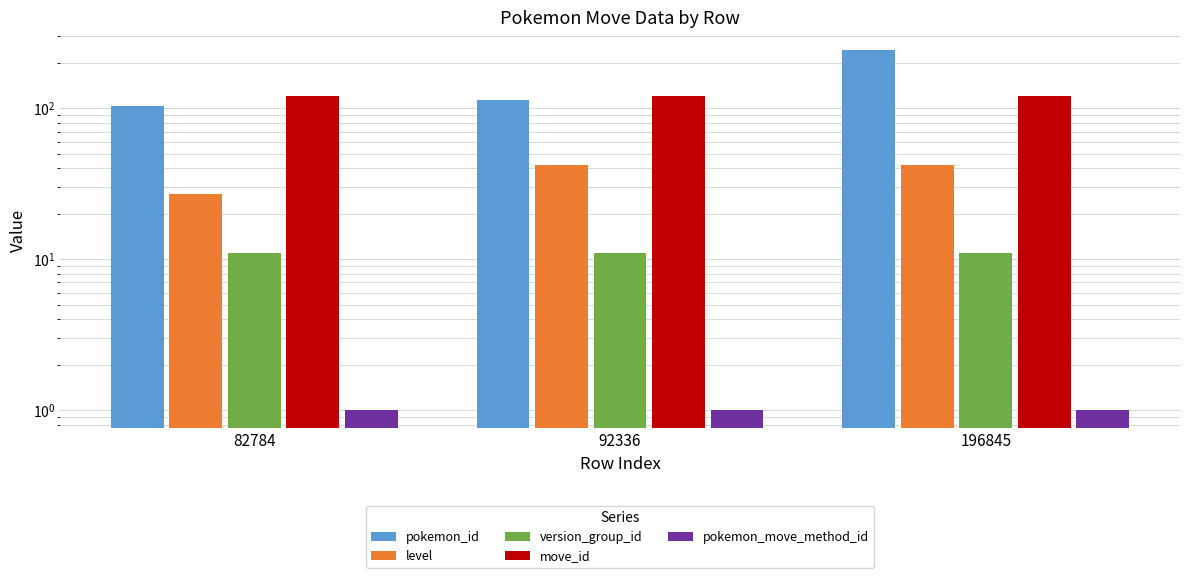

How many groups of bars are there?

3